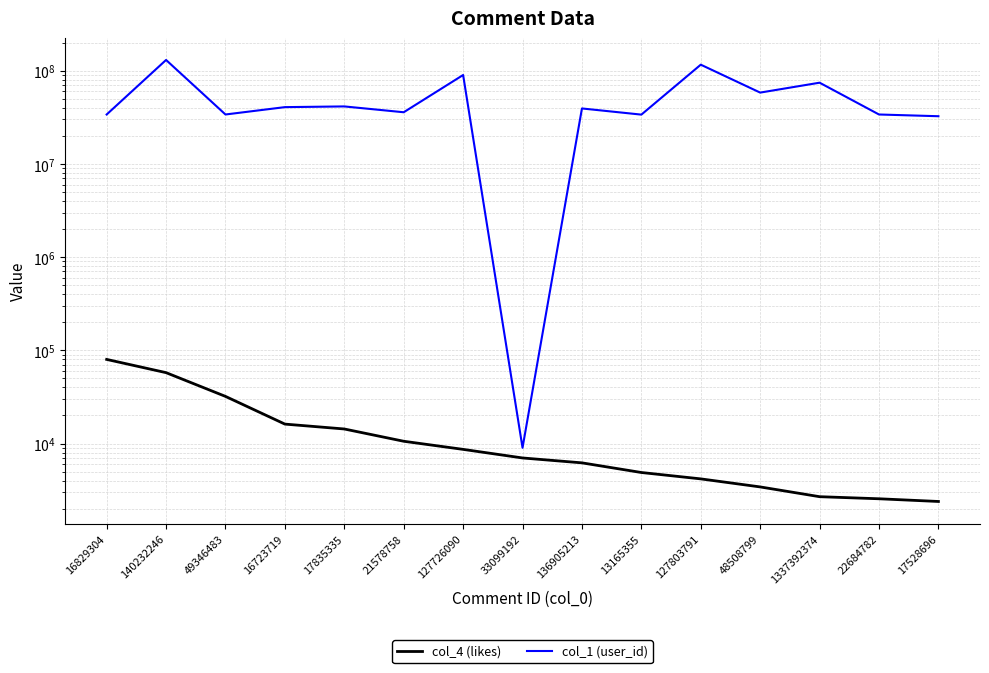

What is the value of the col_4 (likes) point at the 12th from the left?

3424